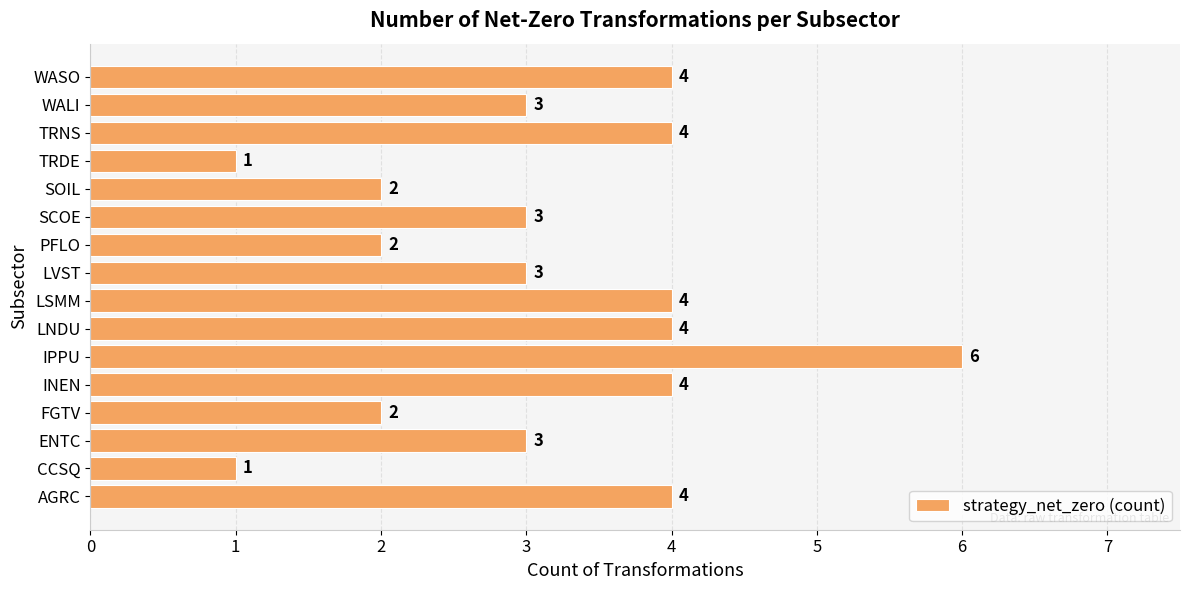

The value at LSMM is 4. True or false?

True